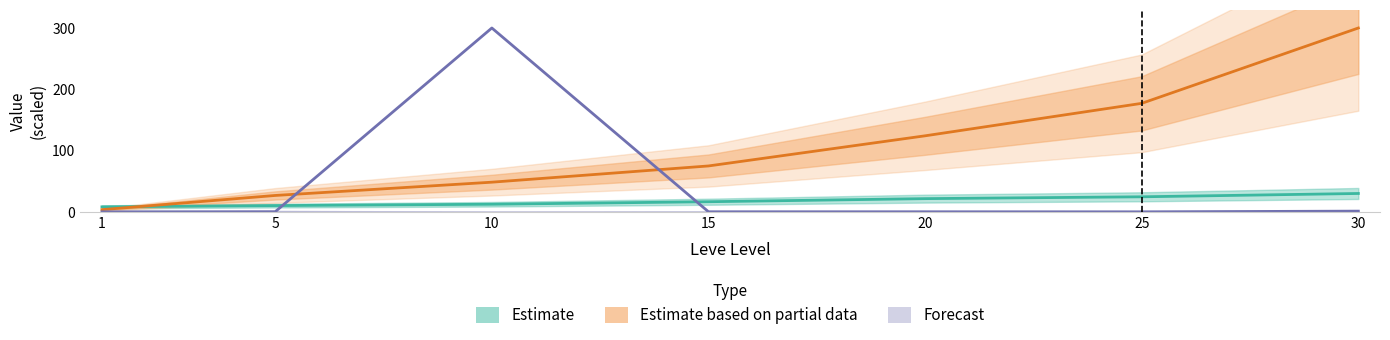

Which has a higher value, 20 or 15?

20